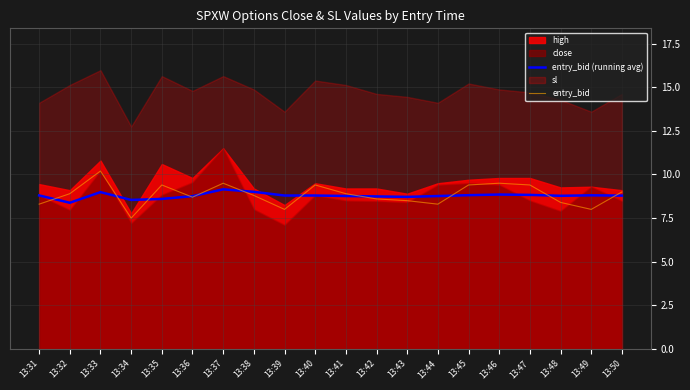

In entry_bid (running avg), how many points are higher than both neighbors (excluding endpoints)?

5